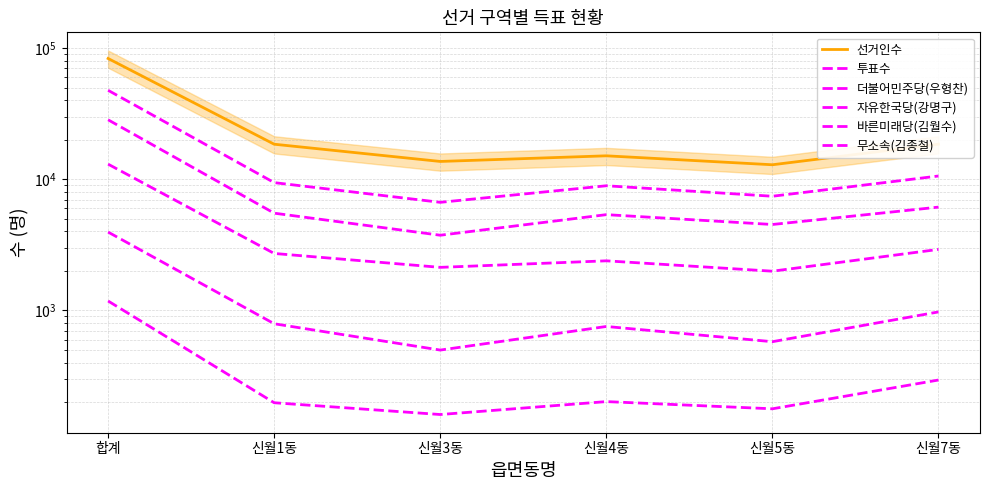

What position from the right is 신월1동?

5